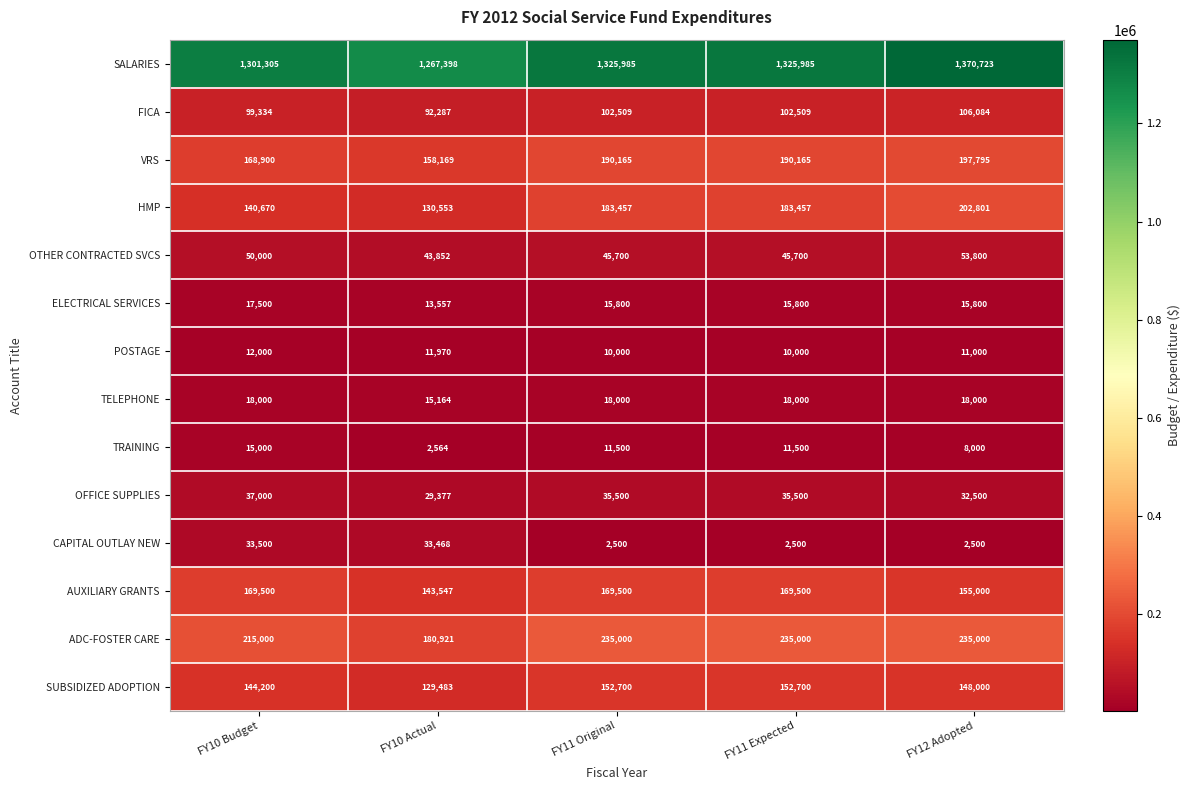

Which category has the lowest value in the ELECTRICAL SERVICES series?

FY10 Actual